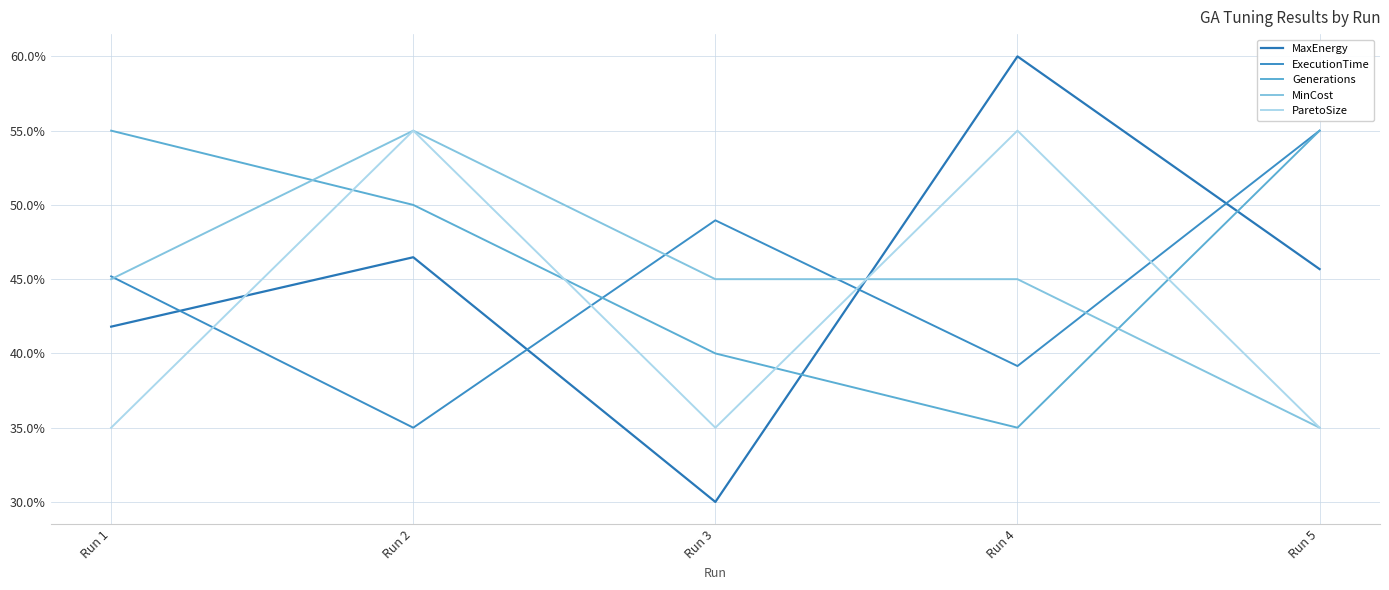

Read the MaxEnergy value at Run 5.

45.7